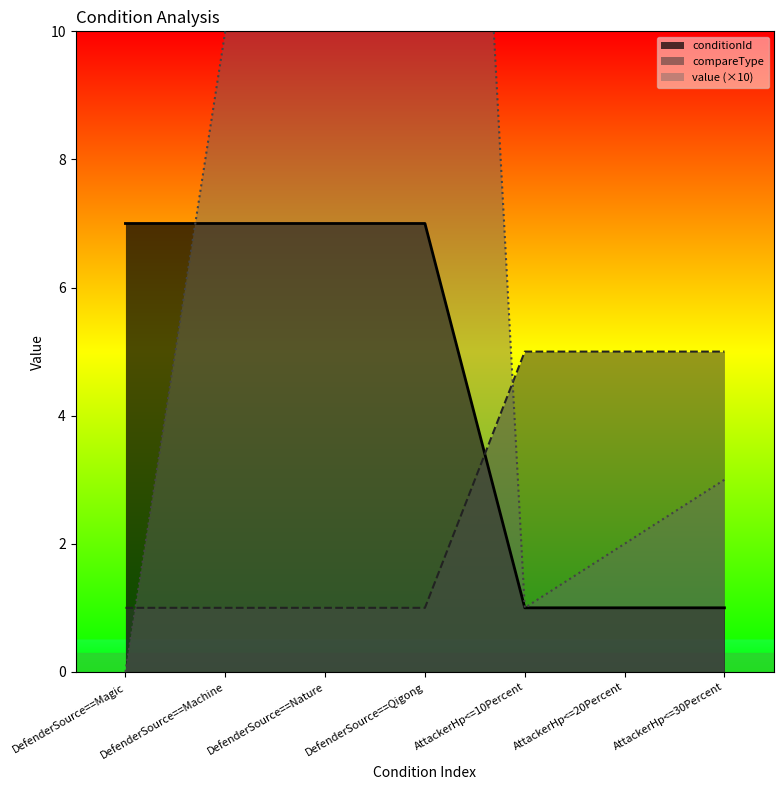

At which category does value_numeric reach its first local peak?

DefenderSource==Qigong